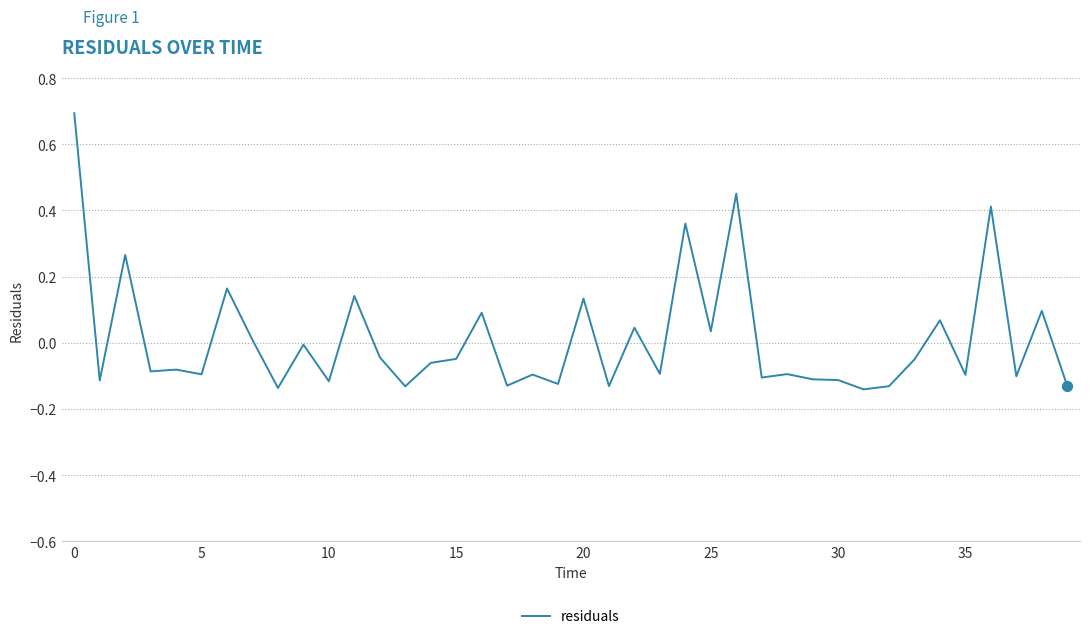

What is the greatest value displayed?

0.7